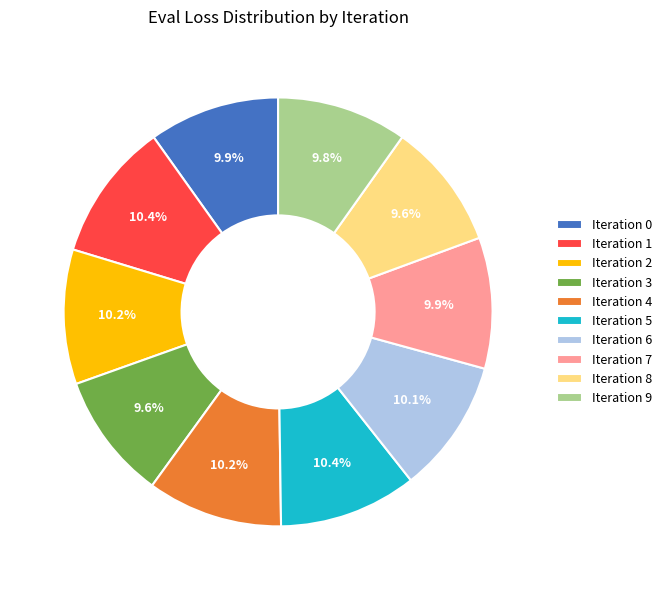

What portion of the pie excludes Iteration 6?

89.9%